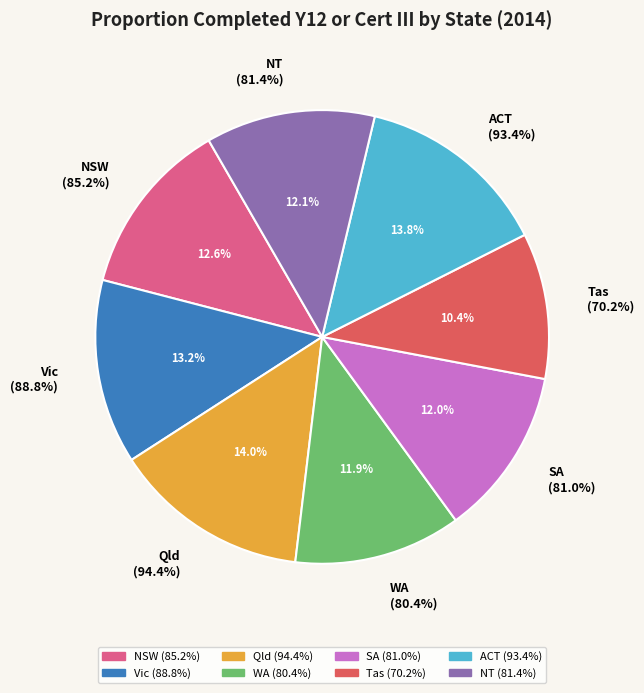

What is the ratio of the value at Qld to the value at Vic?

1.1